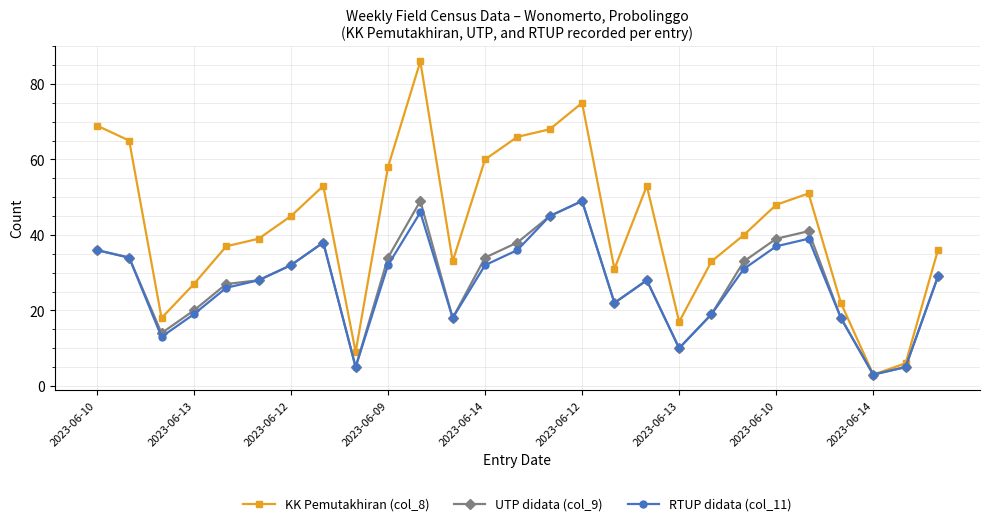

Which series has the largest total across all categories?

KK Pemutakhiran (col_8)